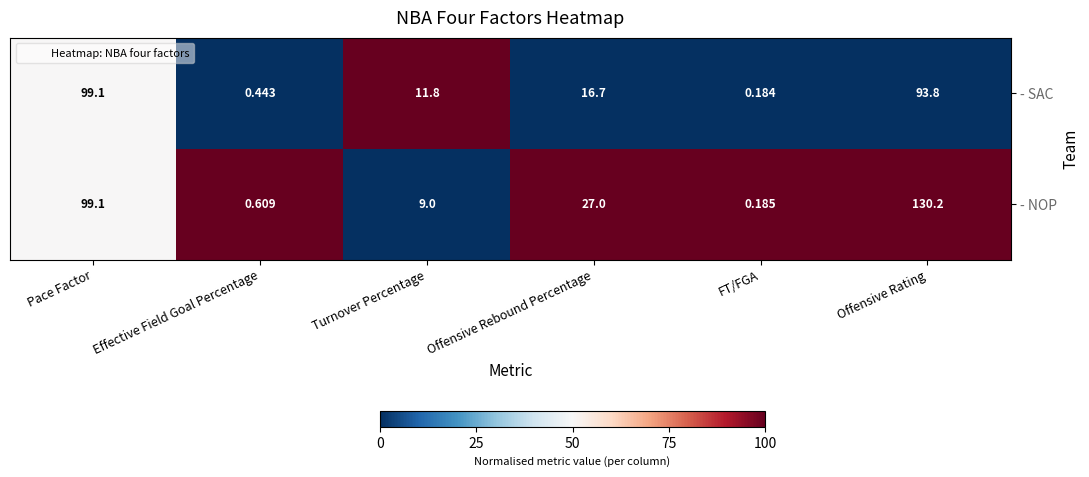

Is the value of - SAC at Offensive Rebound Percentage greater than the value of - NOP at Turnover Percentage?

Yes